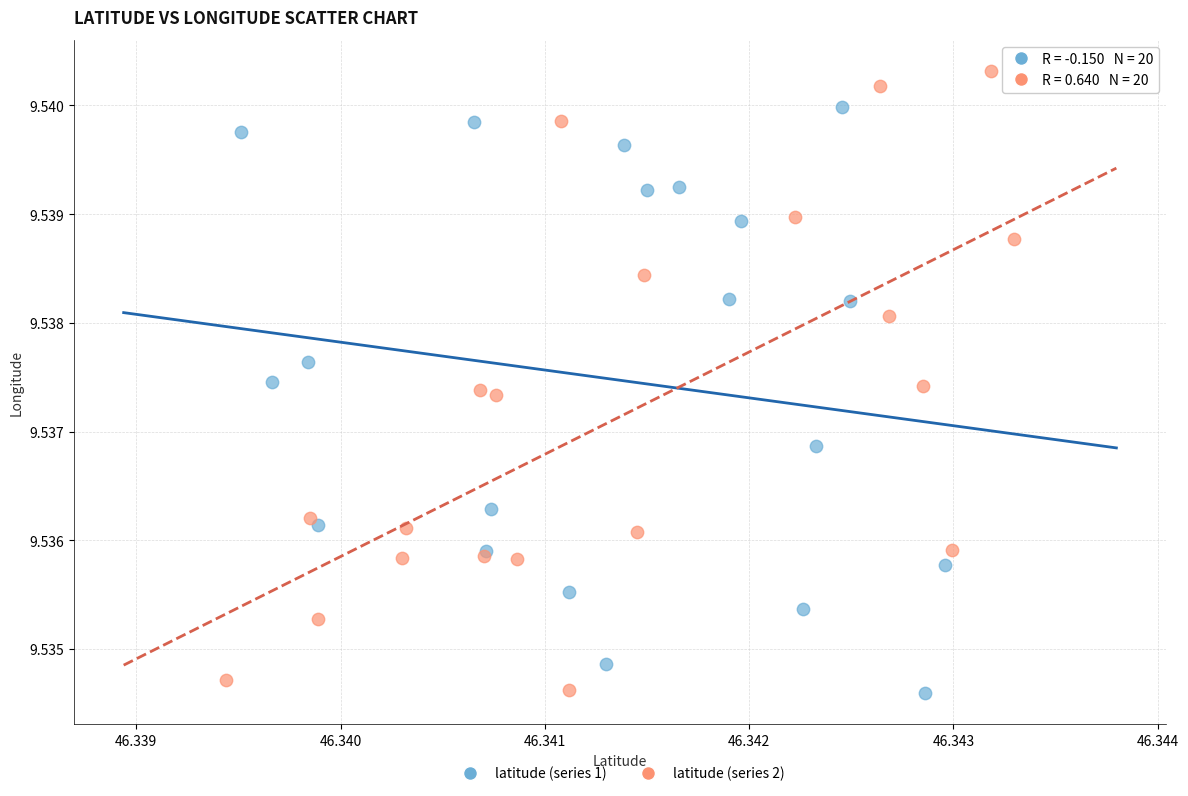

Which series has the largest Y range (max minus min)?

latitude (series 2)